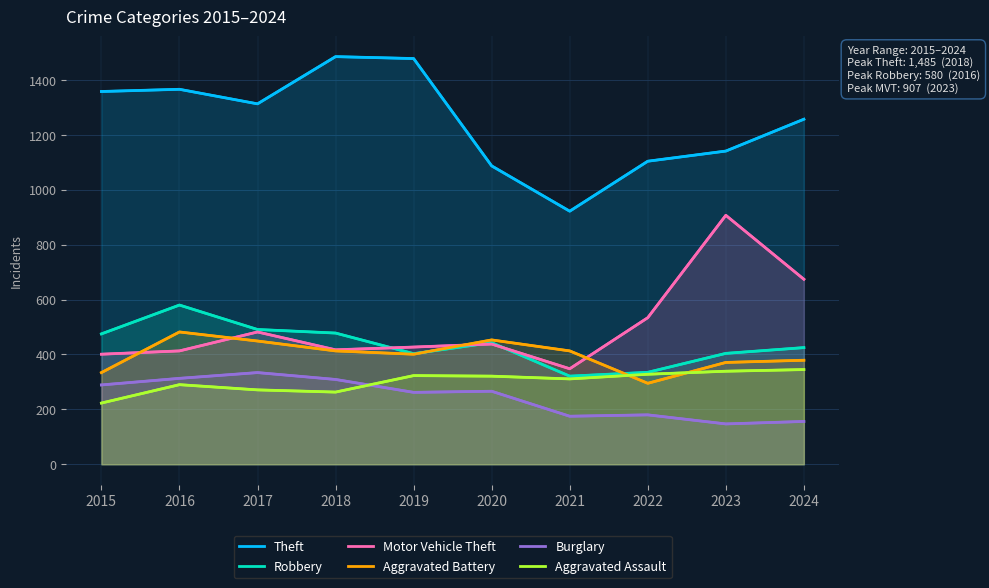

What is the approximate value of Burglary at 2016?

313